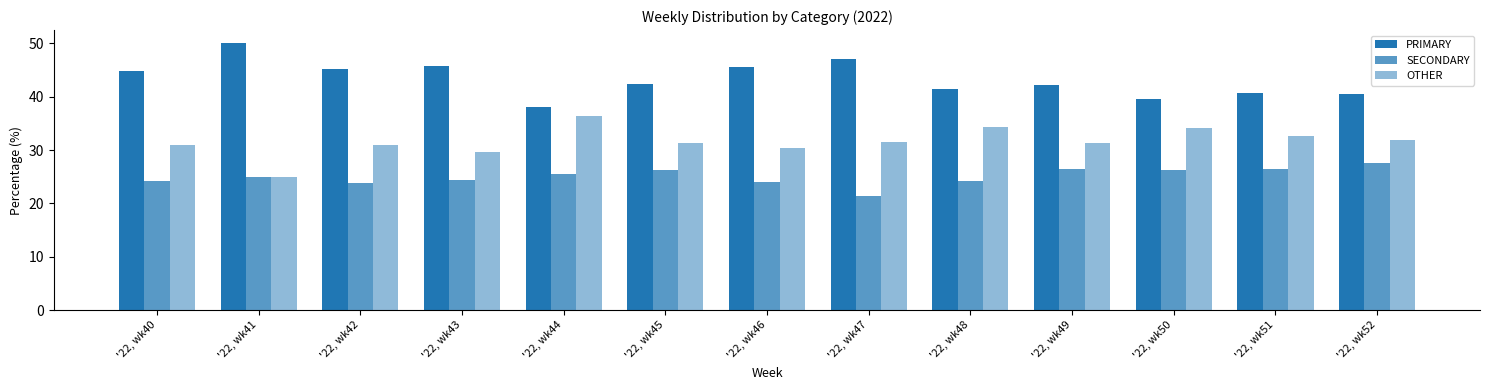

Reading left to right, transcribe all the data shown in this chart.

PRIMARY: '22, wk40=44.9	'22, wk41=50.0	'22, wk42=45.2	'22, wk43=45.8	'22, wk44=38.0	'22, wk45=42.5	'22, wk46=45.5	'22, wk47=47.1	'22, wk48=41.4	'22, wk49=42.2	'22, wk50=39.5	'22, wk51=40.8	'22, wk52=40.5
SECONDARY: '22, wk40=24.2	'22, wk41=25.0	'22, wk42=23.9	'22, wk43=24.5	'22, wk44=25.6	'22, wk45=26.2	'22, wk46=24.1	'22, wk47=21.4	'22, wk48=24.2	'22, wk49=26.4	'22, wk50=26.4	'22, wk51=26.5	'22, wk52=27.5
OTHER: '22, wk40=30.9	'22, wk41=25.0	'22, wk42=31.0	'22, wk43=29.7	'22, wk44=36.4	'22, wk45=31.3	'22, wk46=30.4	'22, wk47=31.5	'22, wk48=34.3	'22, wk49=31.3	'22, wk50=34.1	'22, wk51=32.7	'22, wk52=31.9